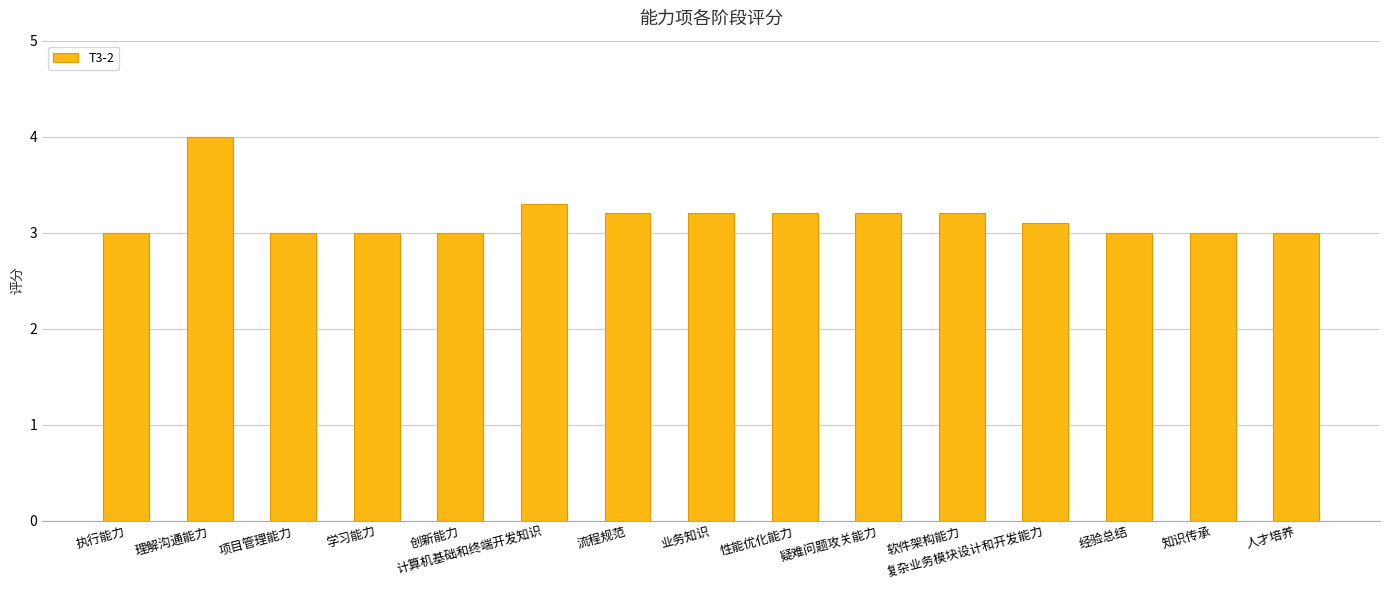

The value at 经验总结 is 1.6. True or false?

False